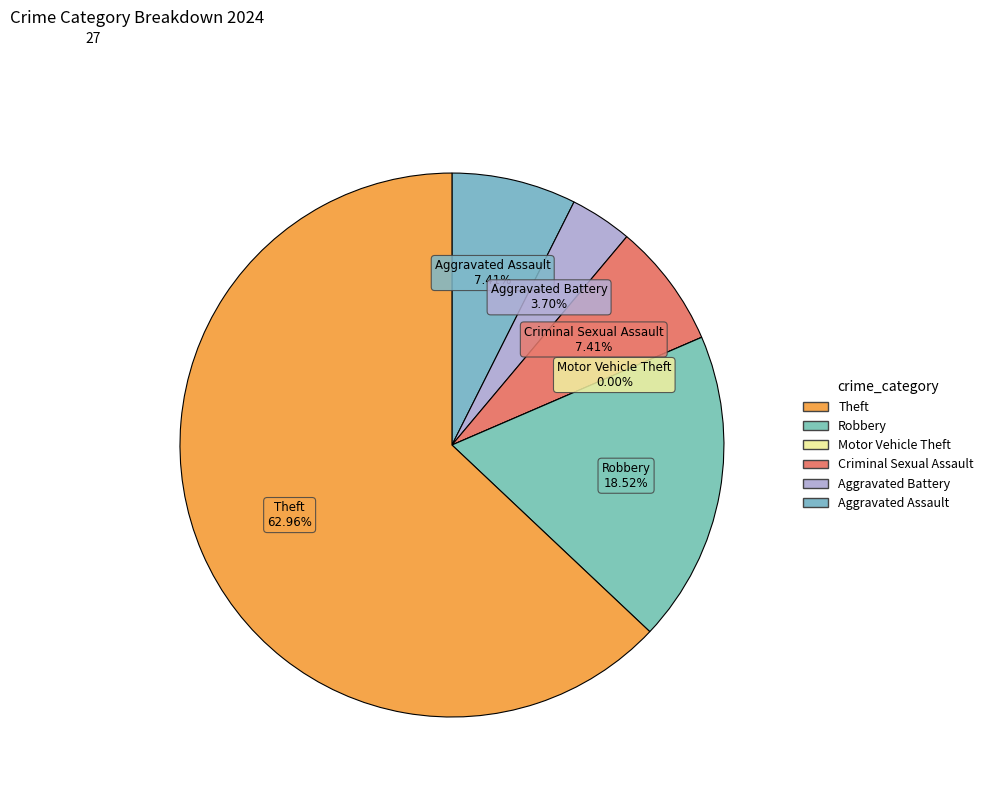

What is the change in value from Motor Vehicle Theft to Robbery?

+5